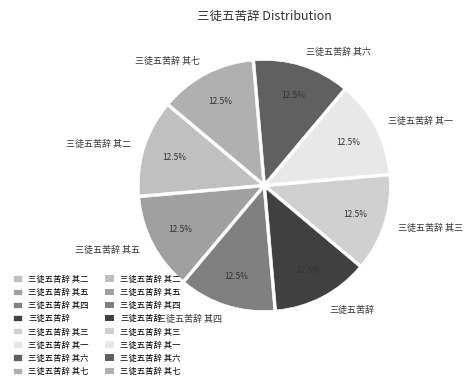

Is 三徒五苦辞 其六 the majority of the pie?

No